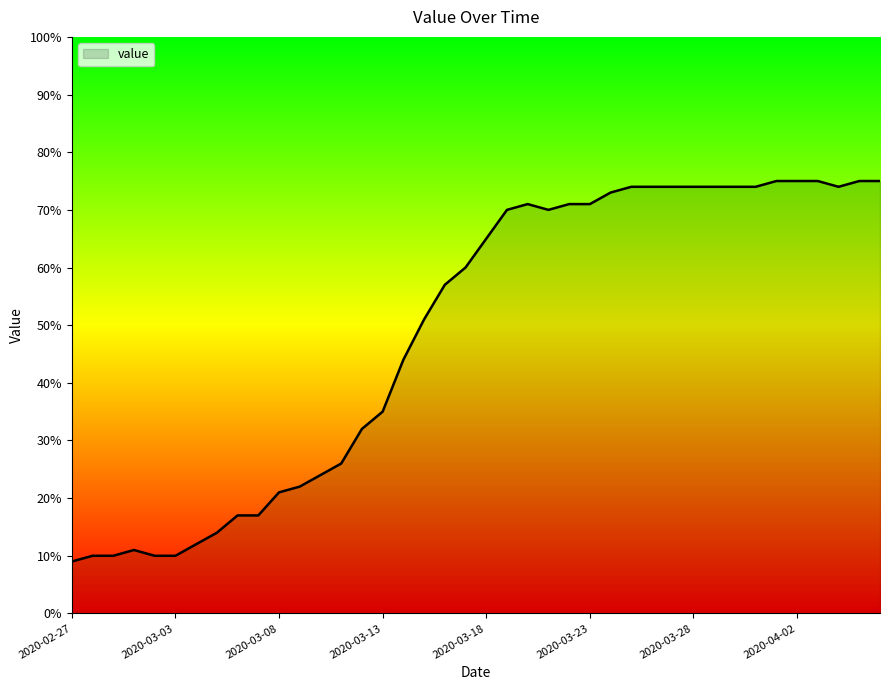

True or false: the data has more than 0 interior local peaks.

True